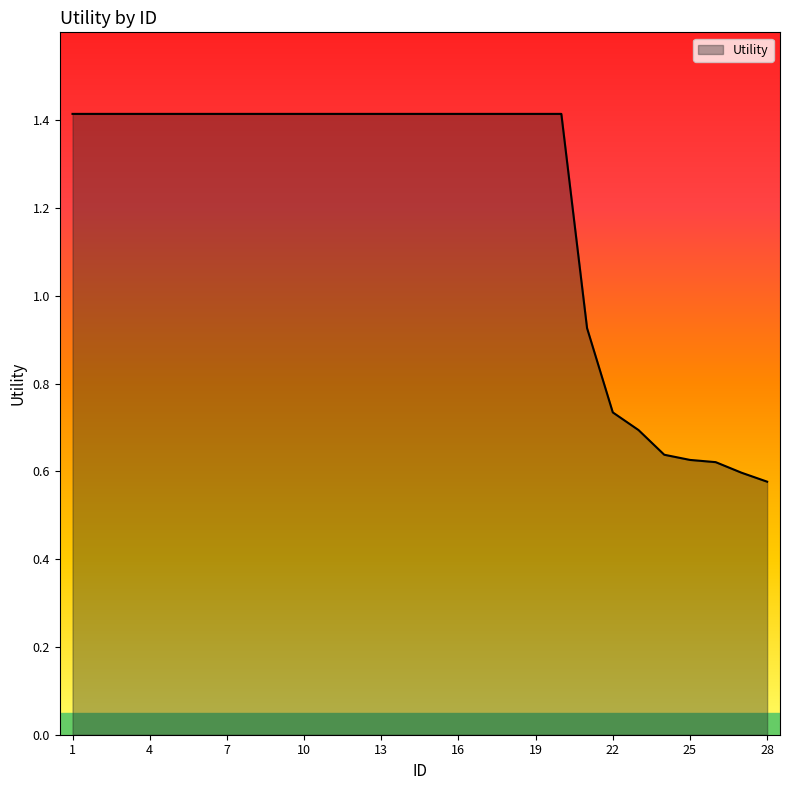

What is the average value?

1.2